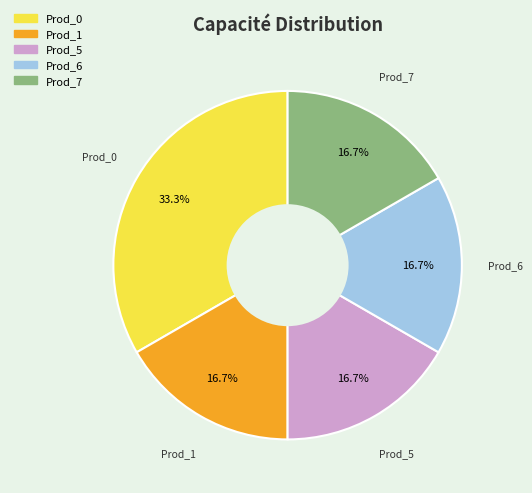

The Prod_5 slice represents 17% of the pie. True or false?

True